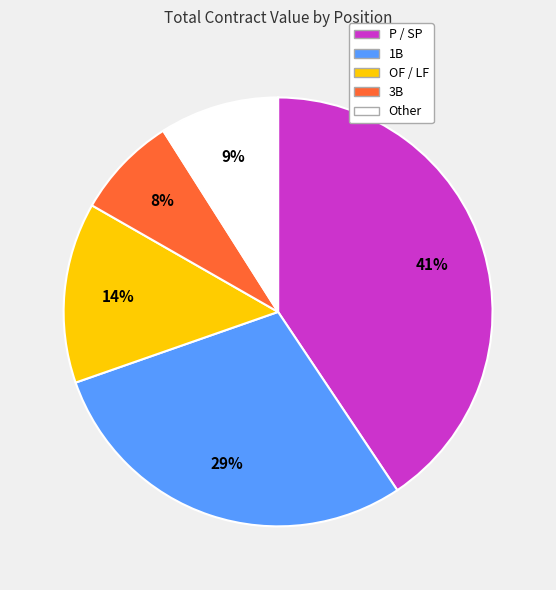

Is there a majority slice in this chart?

No